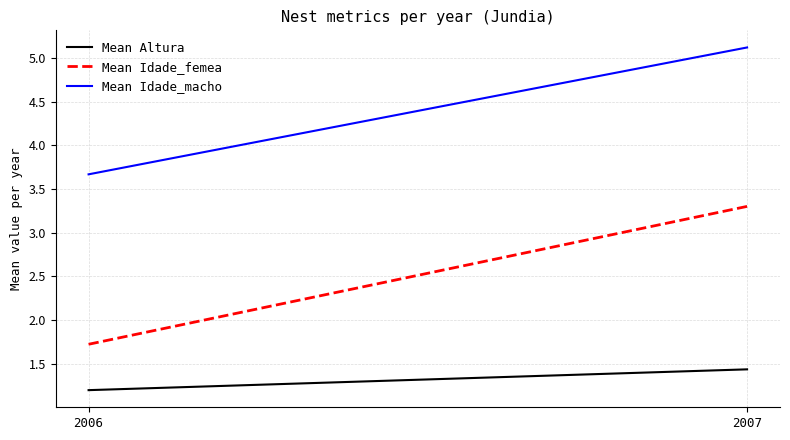

Which label corresponds to the largest value in the chart?

2007